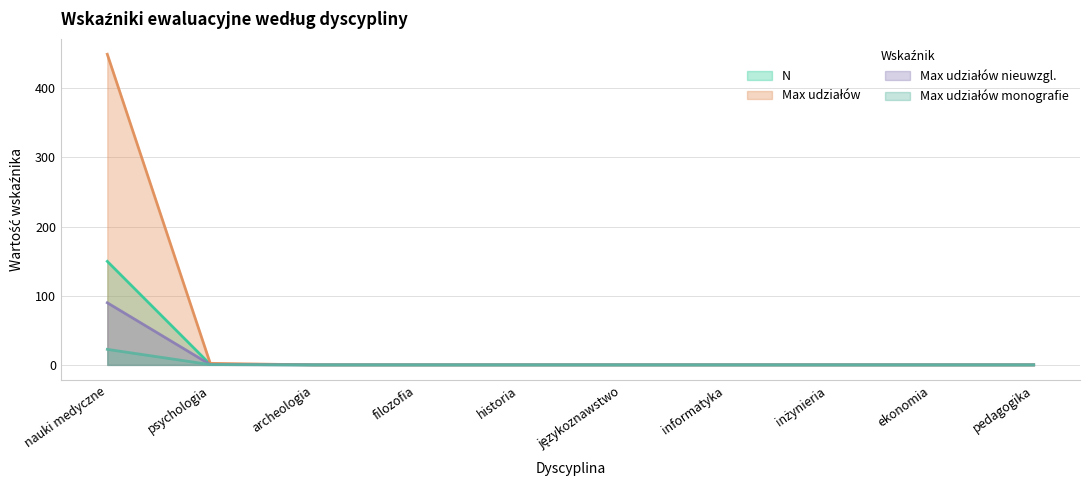

What is the sum of all N values?

150.5